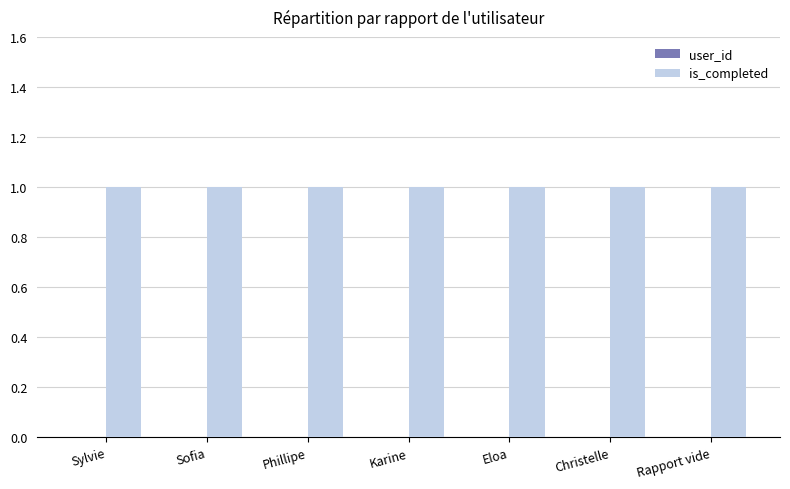

What position from the right is Rapport vide?

1